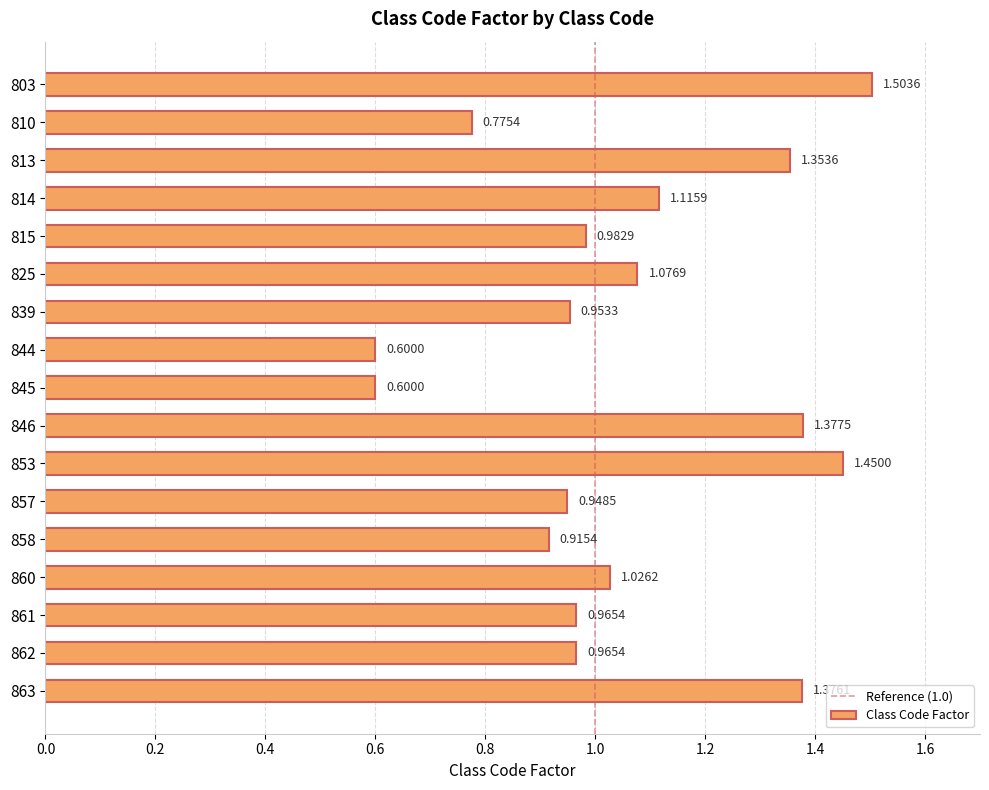

What is the greatest value displayed?

1.5